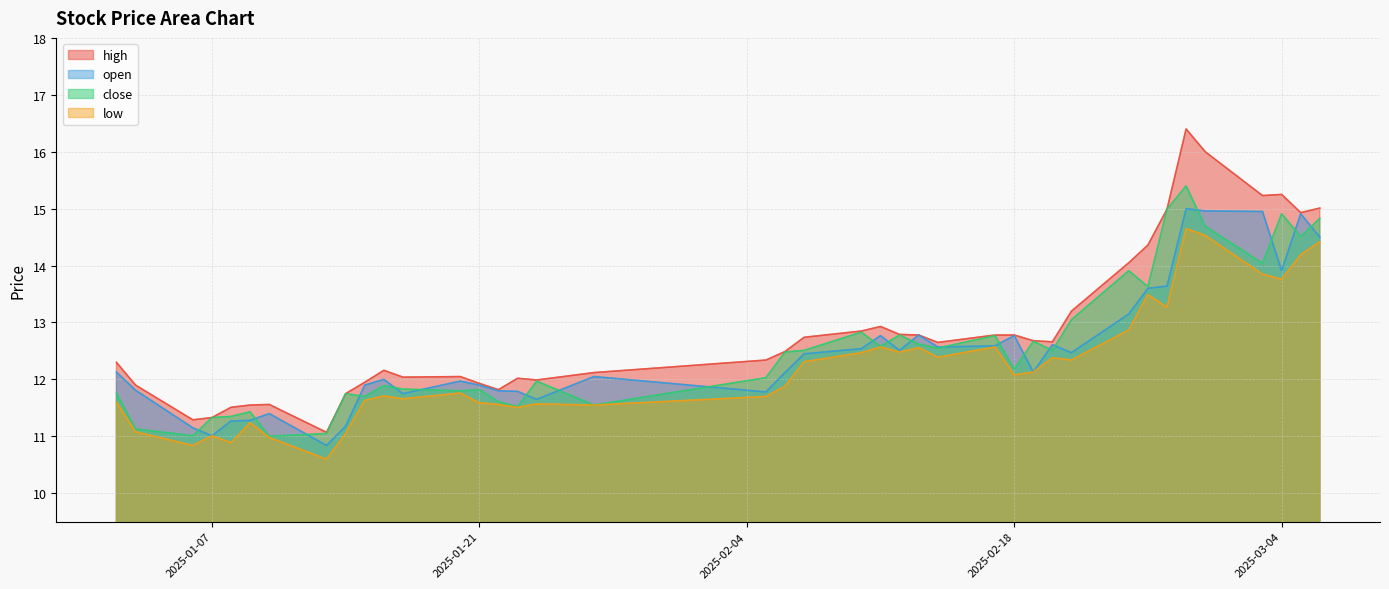

How many series are shown in this chart?

4